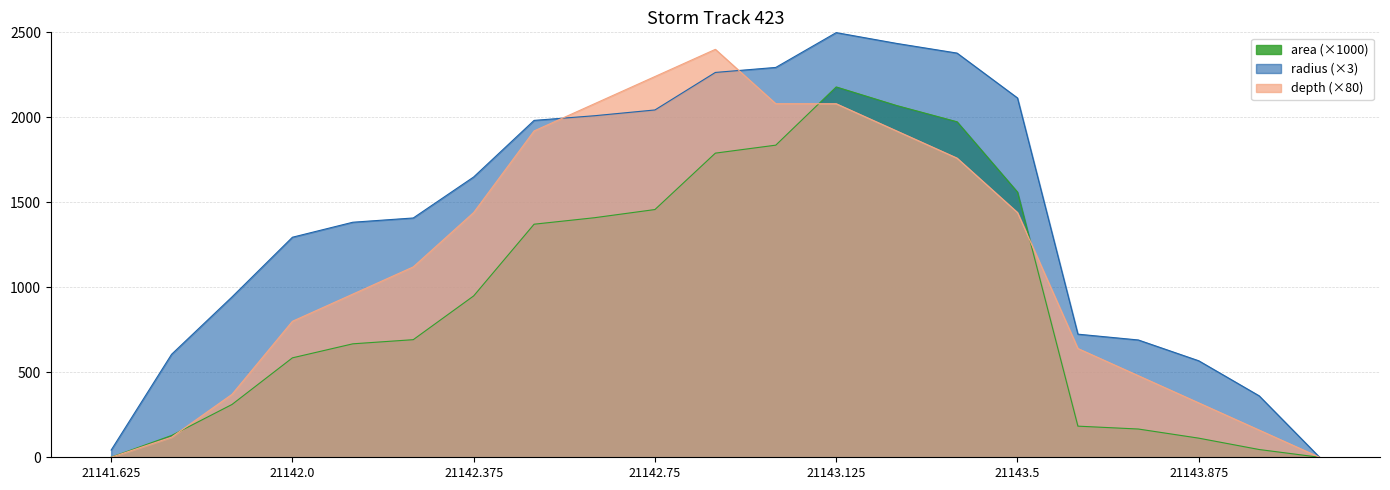

True or false: area has more than 0 points higher than both neighbors.

True